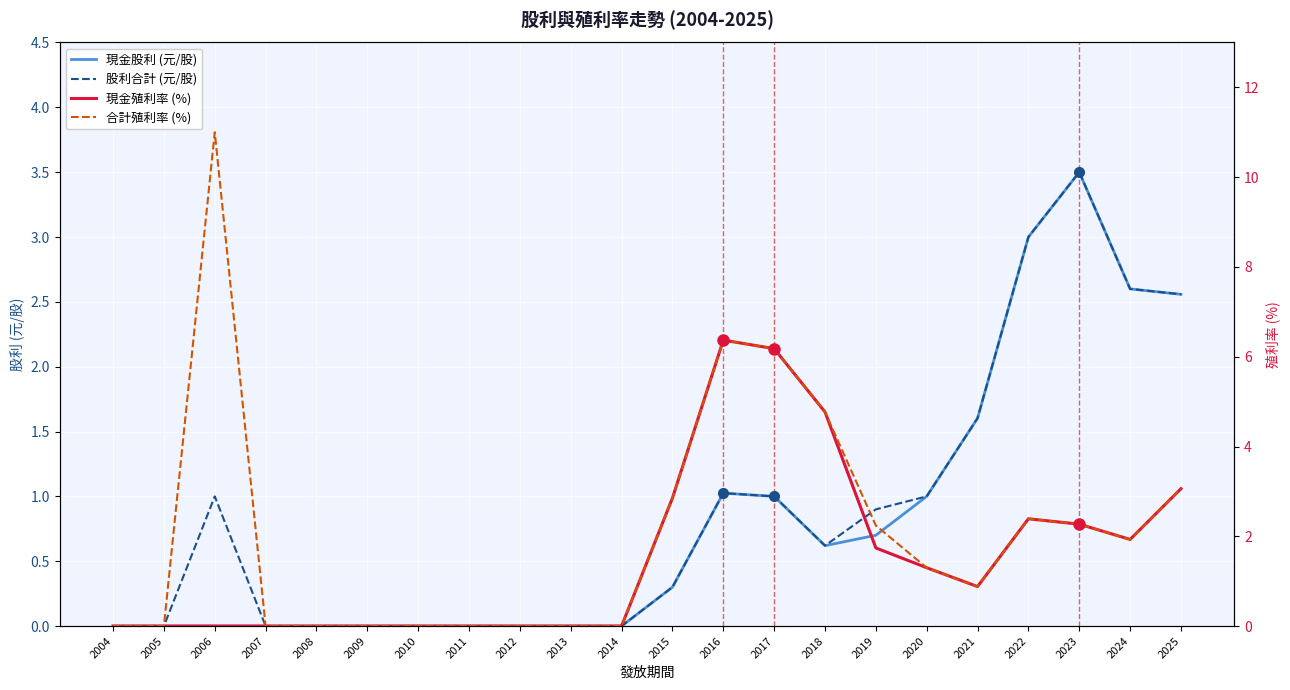

True or false: 現金股利 (元/股) has more than 2 points higher than both neighbors.

False